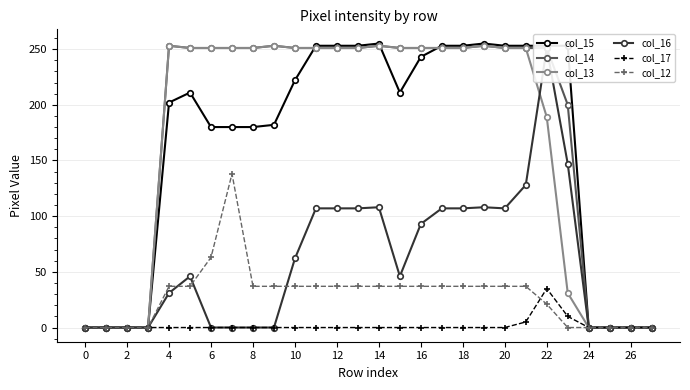

Which category has the highest value in the col_17 series?

22